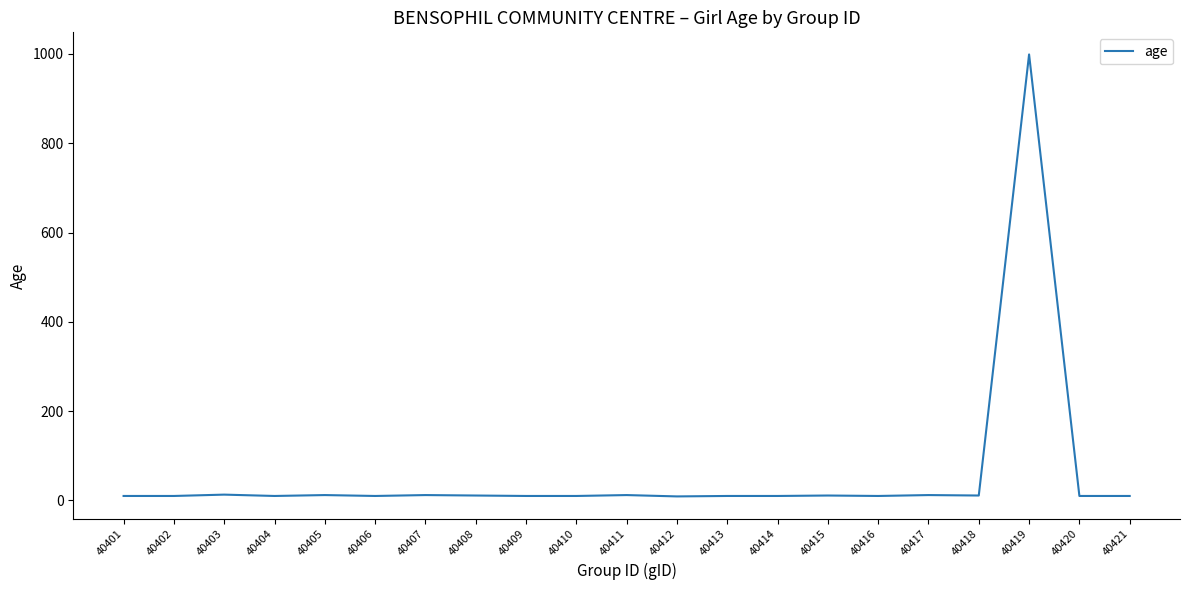

What is the difference between the maximum and minimum values?

990